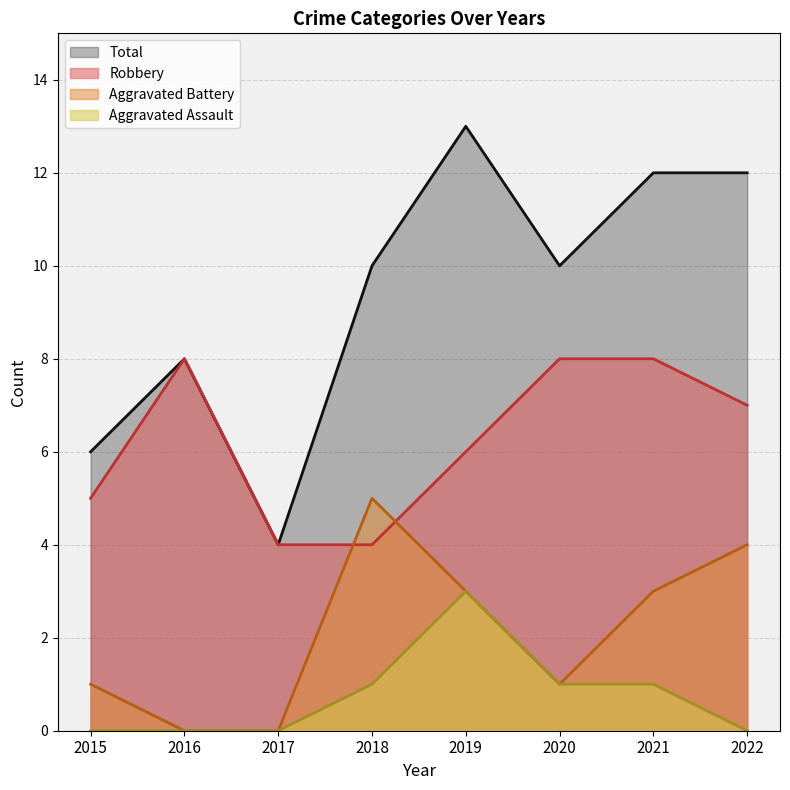

At which label does Aggravated Battery first exceed 3?

2018